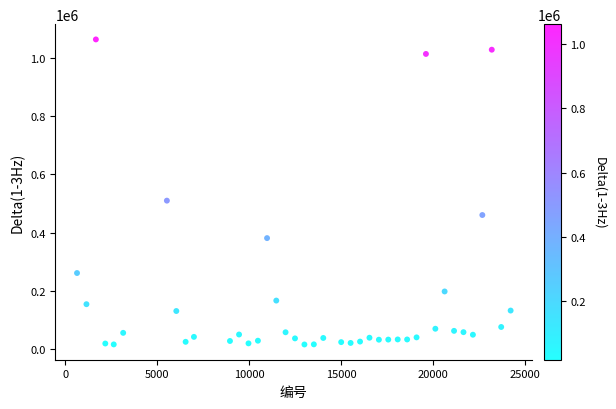

What is the range of X values (max minus min)?

23591